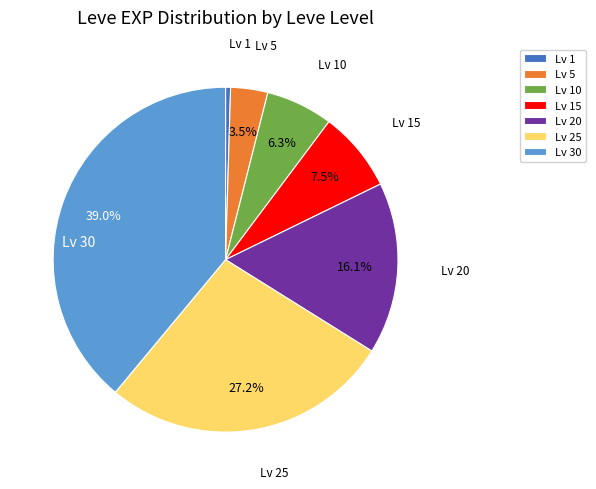

Does any single category account for the majority?

No